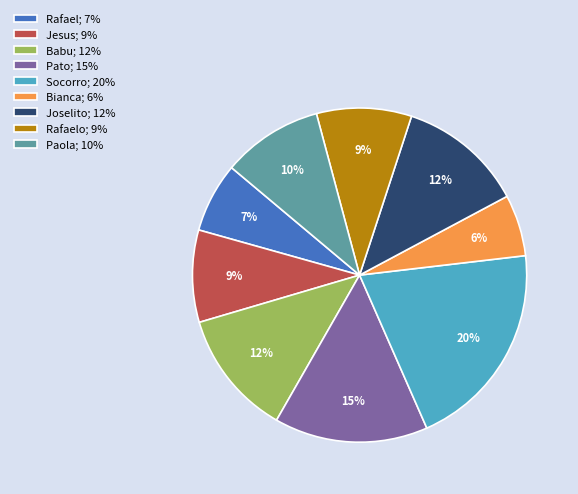

To the nearest percent, what is the average slice percentage?

11%